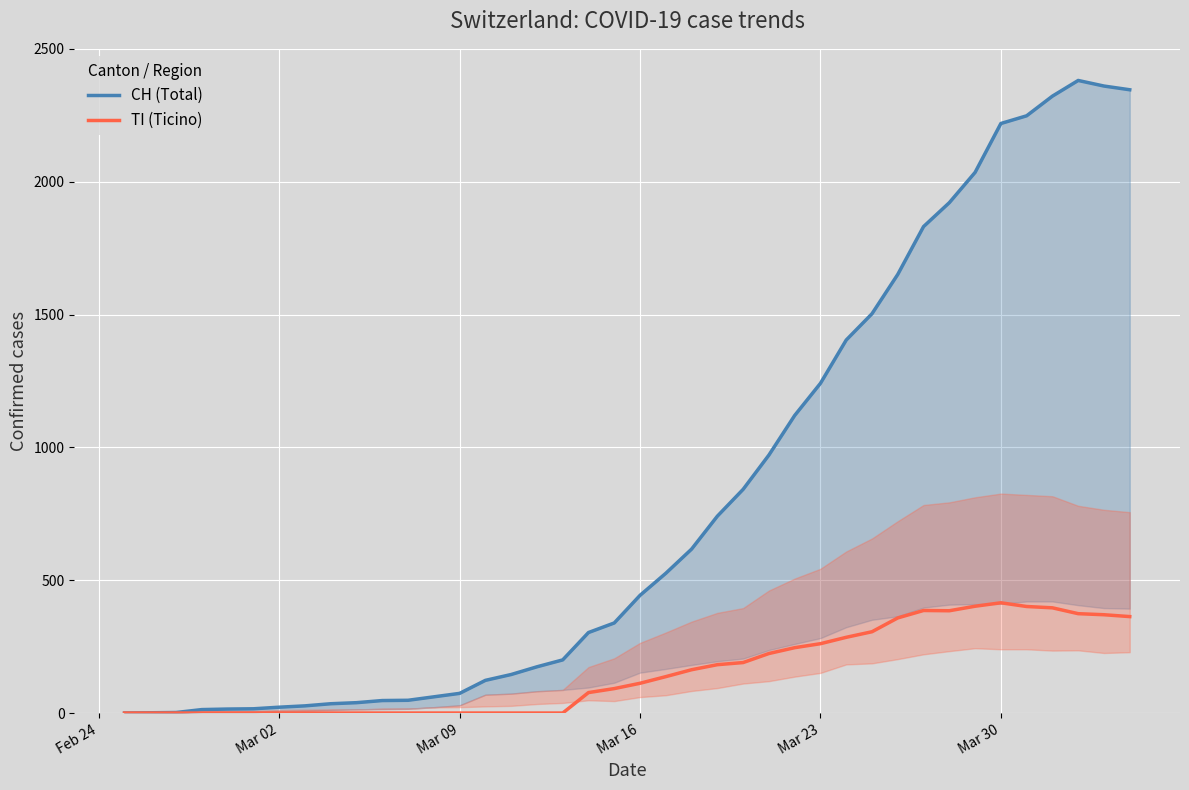

What are all the series names shown in the legend?

CH (Total), TI (Ticino)